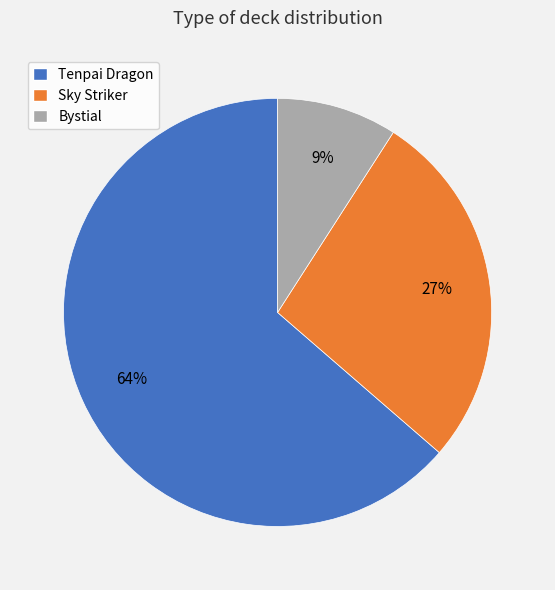

Combined, do Bystial and Sky Striker account for over 50%?

No